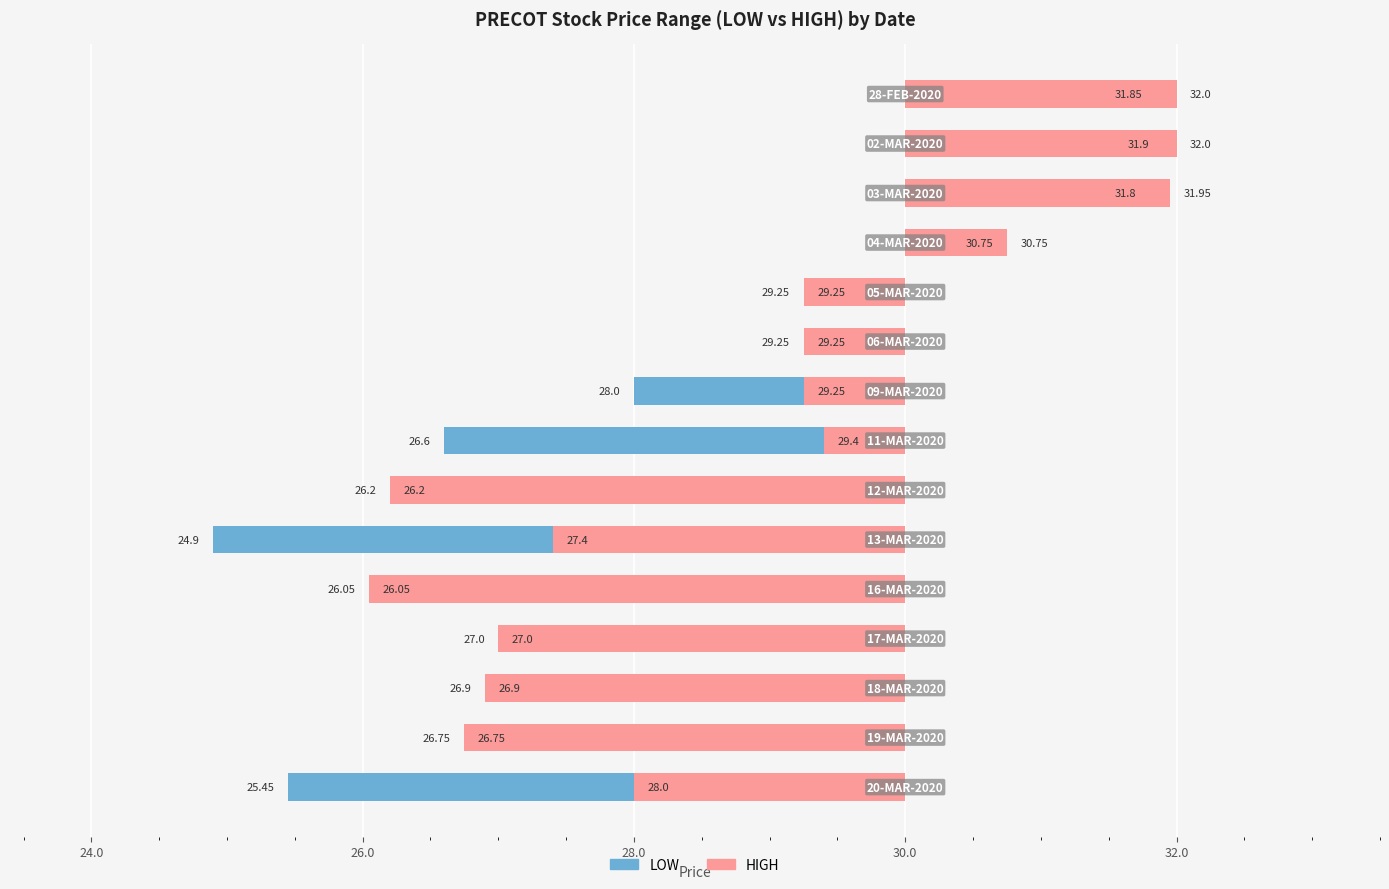

Rank the series at 28.0 from highest to lowest value.

LOW, HIGH